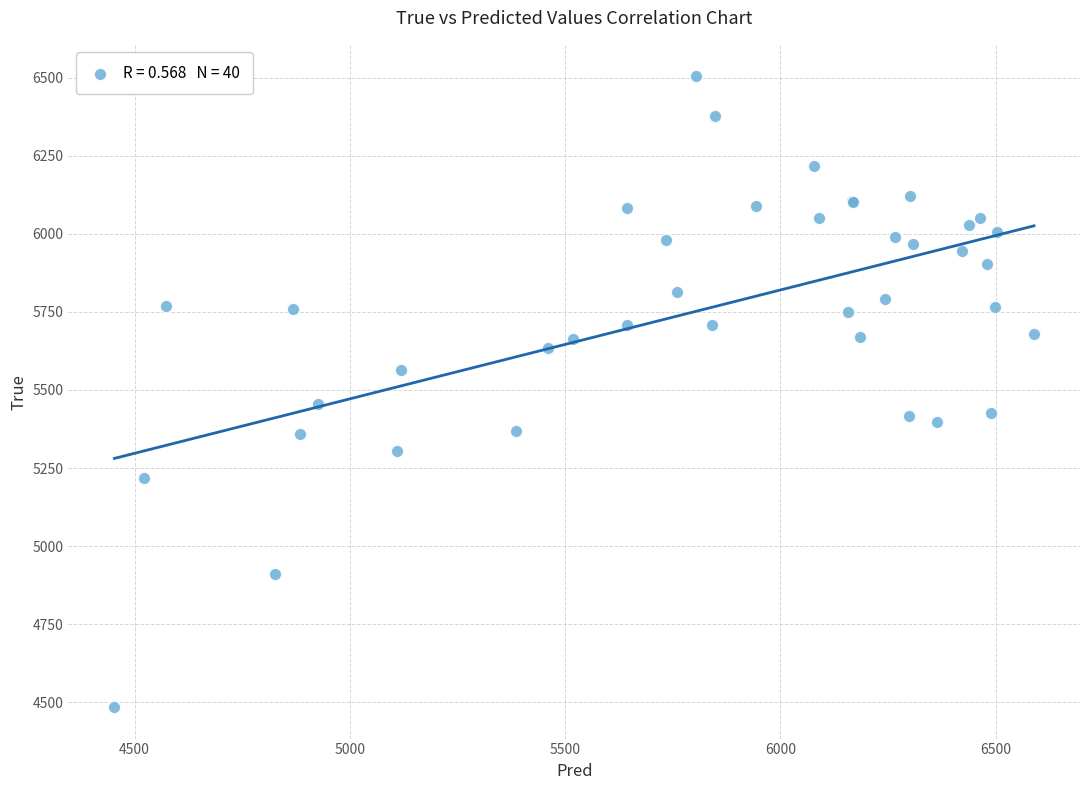

What Y value in the scatter plot is closest to 5494?

5456